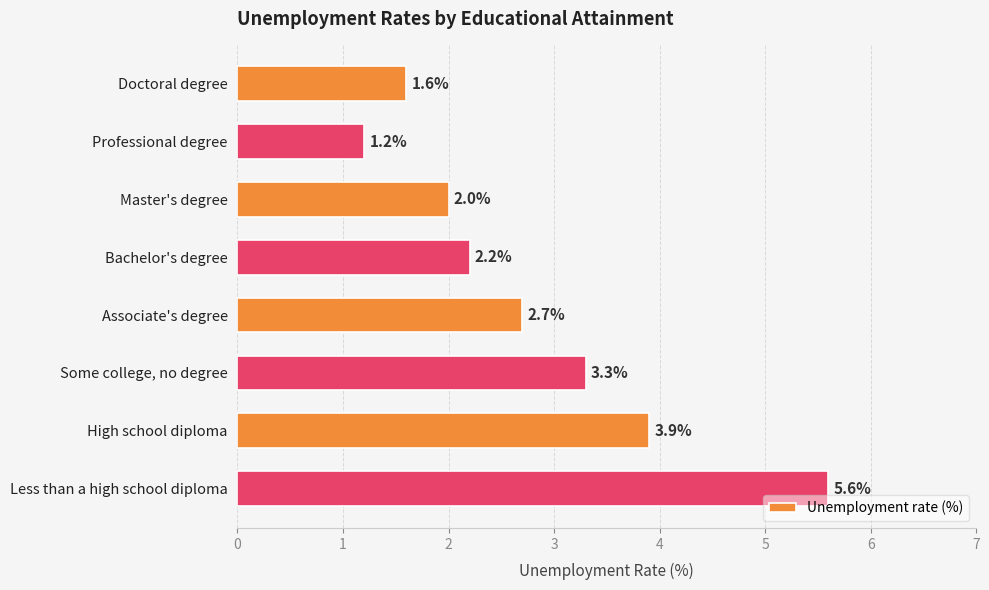

Reading top to bottom, what are all the values shown in this chart?

Doctoral degree=1.6	Professional degree=1.2	Master's degree=2.0	Bachelor's degree=2.2	Associate's degree=2.7	Some college, no degree=3.3	High school diploma=3.9	Less than a high school diploma=5.6